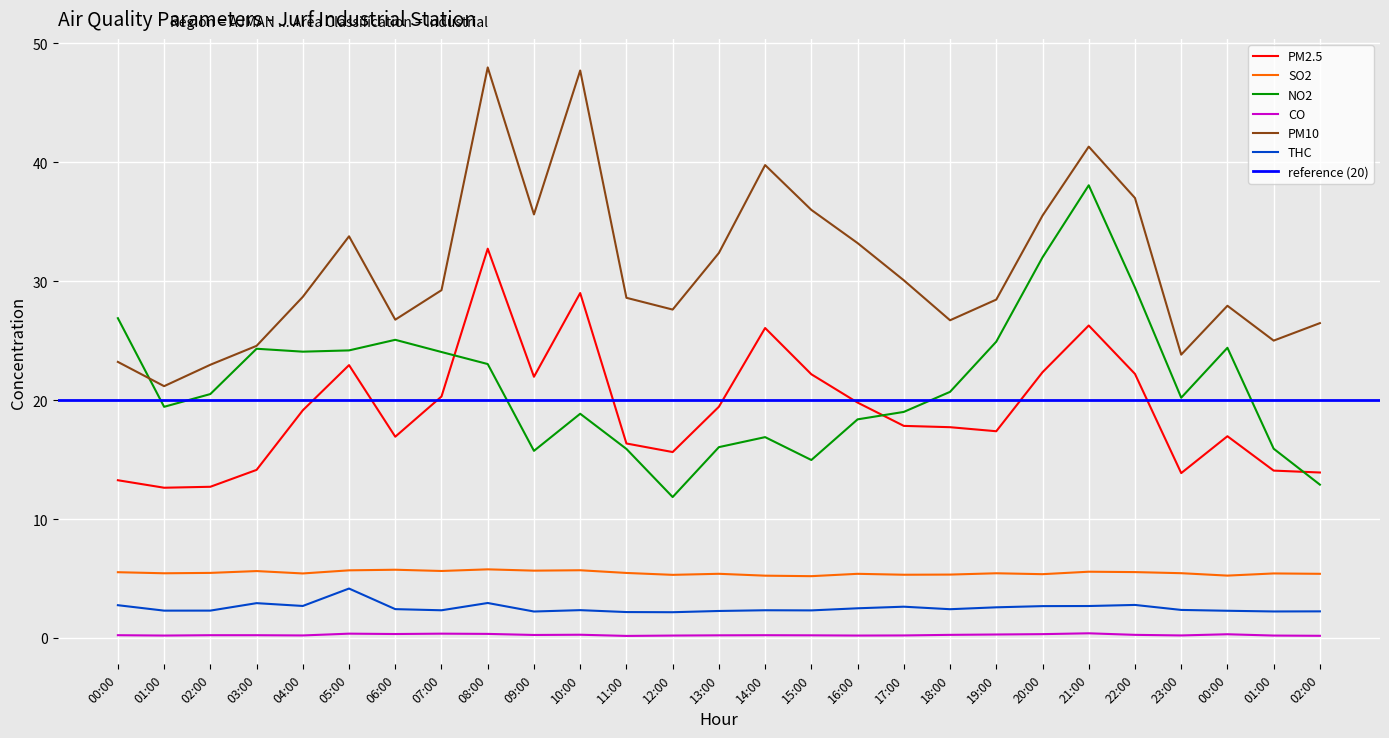

Reading left to right, list all the values displayed in this chart.

PM2.5: 13.3	12.6	12.7	14.1	19.1	22.9	16.9	20.3	32.7	22.0	29.0	16.4	15.6	19.4	26.1	22.2	19.8	17.8	17.7	17.4	22.4	26.3	22.2	13.9	17.0	14.1	13.9
SO2: 5.5	5.4	5.5	5.6	5.4	5.7	5.7	5.6	5.8	5.7	5.7	5.5	5.3	5.4	5.2	5.2	5.4	5.3	5.3	5.4	5.4	5.6	5.5	5.5	5.3	5.4	5.4
NO2: 26.9	19.4	20.5	24.3	24.1	24.2	25.1	24.1	23.0	15.7	18.9	15.9	11.9	16.1	16.9	15.0	18.4	19.0	20.7	24.9	32.0	38.1	29.5	20.2	24.4	15.9	12.9
CO: 0.2	0.2	0.2	0.2	0.2	0.4	0.3	0.4	0.3	0.3	0.3	0.2	0.2	0.2	0.2	0.2	0.2	0.2	0.3	0.3	0.3	0.4	0.3	0.2	0.3	0.2	0.2
PM10: 23.2	21.2	23.0	24.6	28.7	33.8	26.8	29.2	48.0	35.6	47.7	28.6	27.6	32.4	39.8	36.0	33.2	30.1	26.7	28.5	35.5	41.3	37.0	23.8	27.9	25.0	26.5
THC: 2.8	2.3	2.3	2.9	2.7	4.2	2.4	2.3	2.9	2.2	2.3	2.2	2.2	2.3	2.3	2.3	2.5	2.6	2.4	2.6	2.7	2.7	2.8	2.4	2.3	2.2	2.2